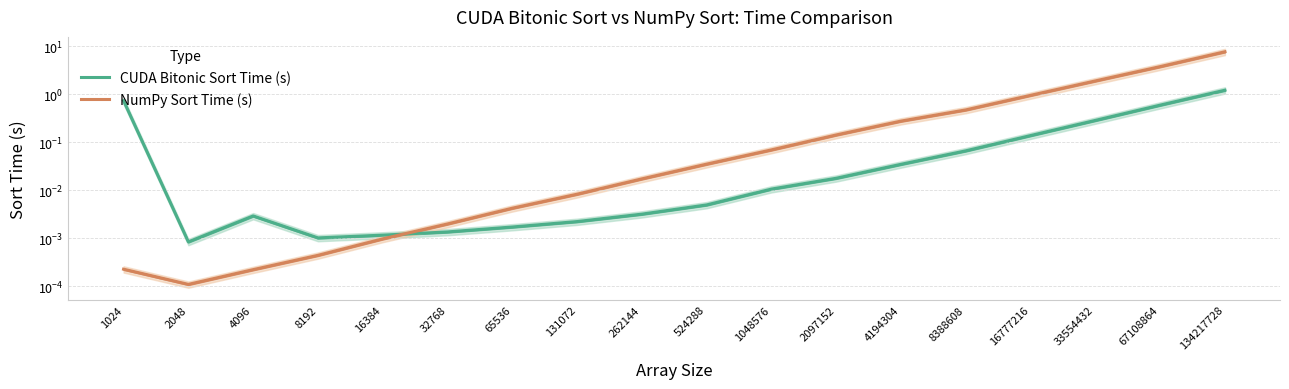

What is the maximum value shown in the chart?

7.6